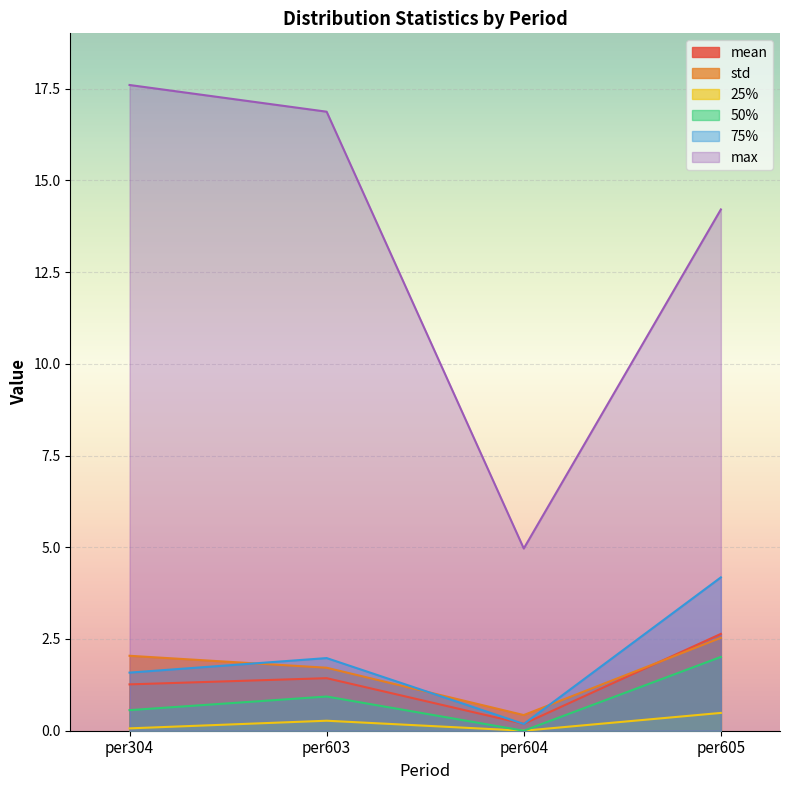

True or false: 50% and 25% cross at least once.

False